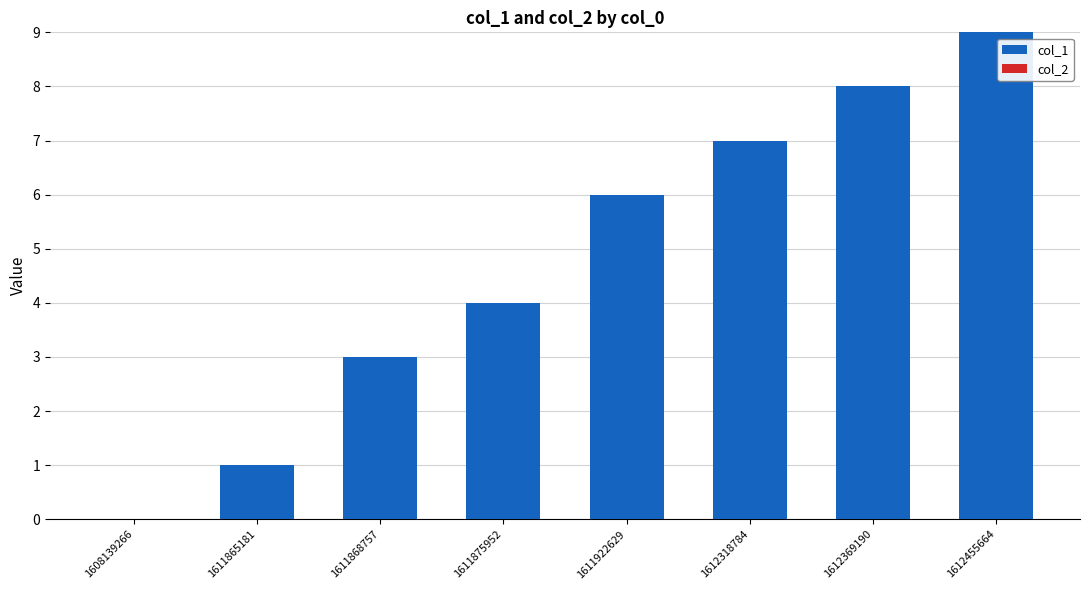

The chart shows a value of 5 at 1612455664. True or false?

False